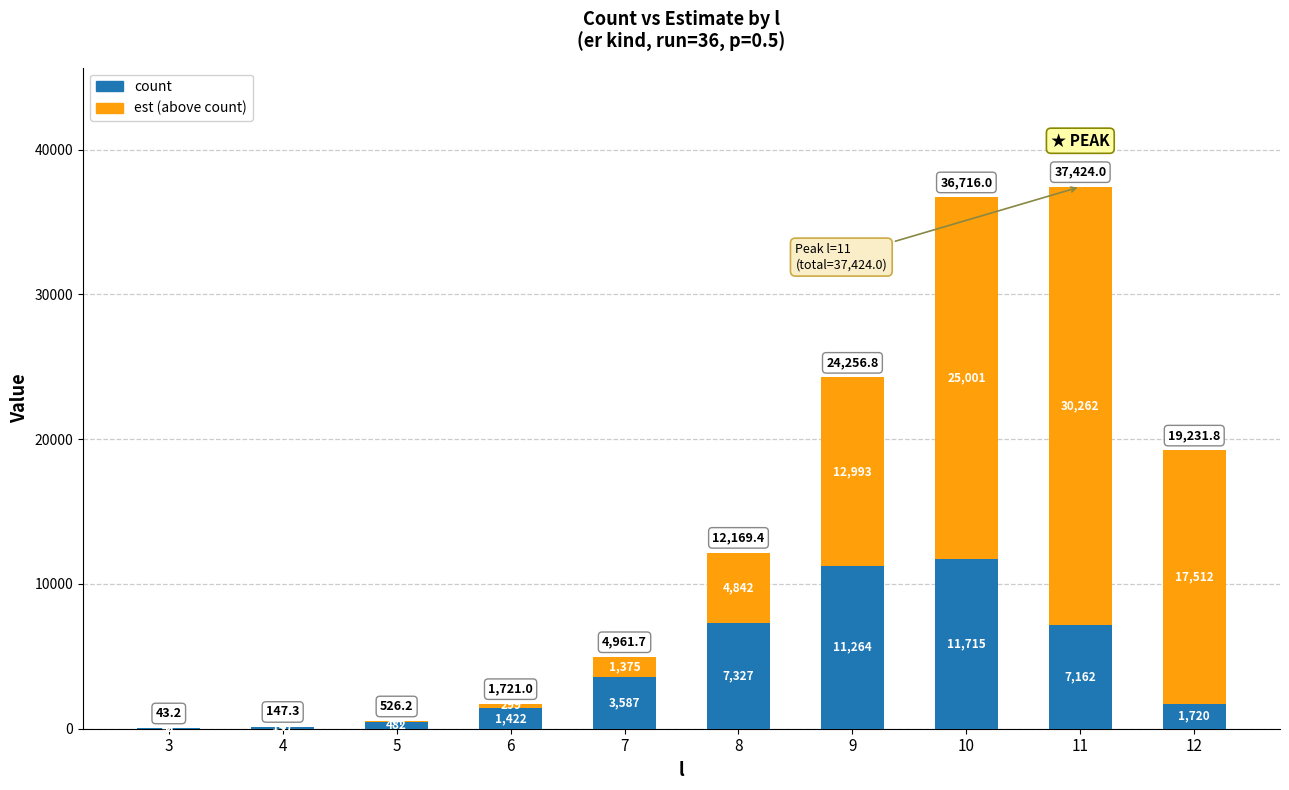

Read the count value at 10.

11715.0